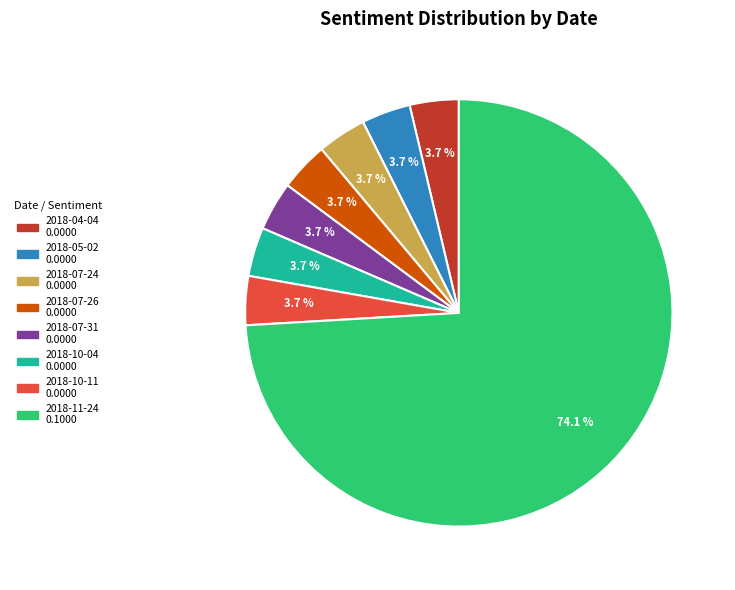

What is the largest slice in the pie chart?

2018-11-24